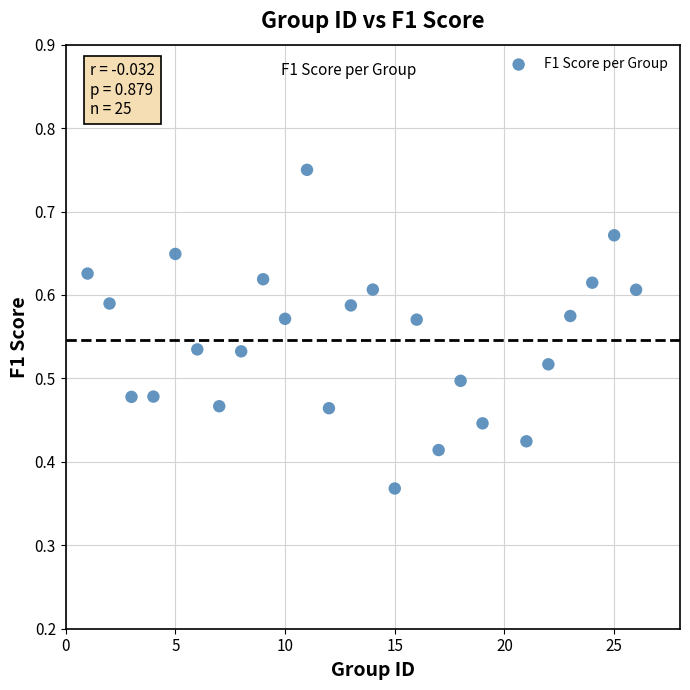

What is the range of X values (max minus min)?

25.0